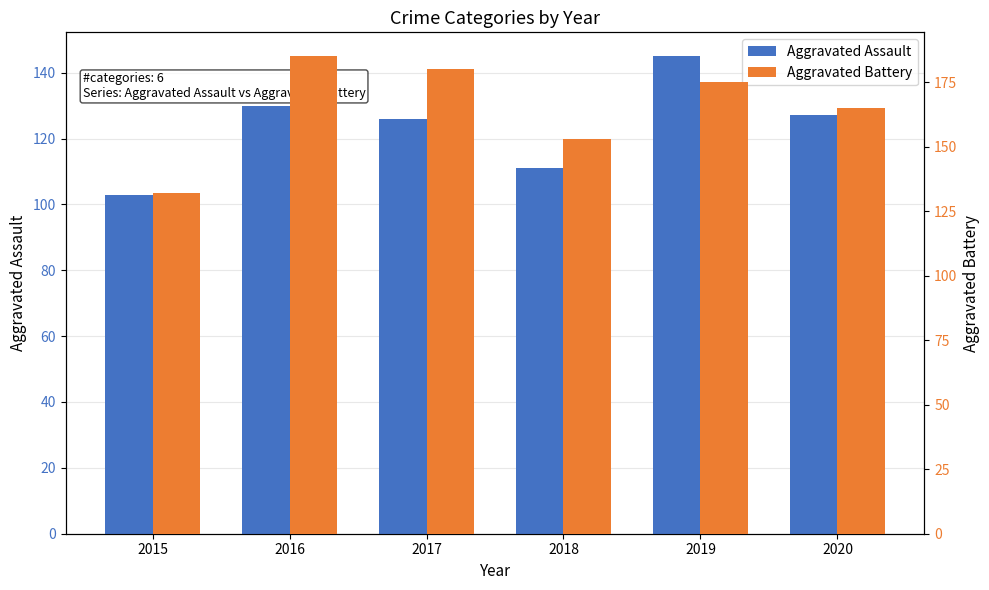

Reading left to right, extract all data points from this chart.

Aggravated Assault: 2015=103	2016=130	2017=126	2018=111	2019=145	2020=127
Aggravated Battery: 2015=132	2016=185	2017=180	2018=153	2019=175	2020=165